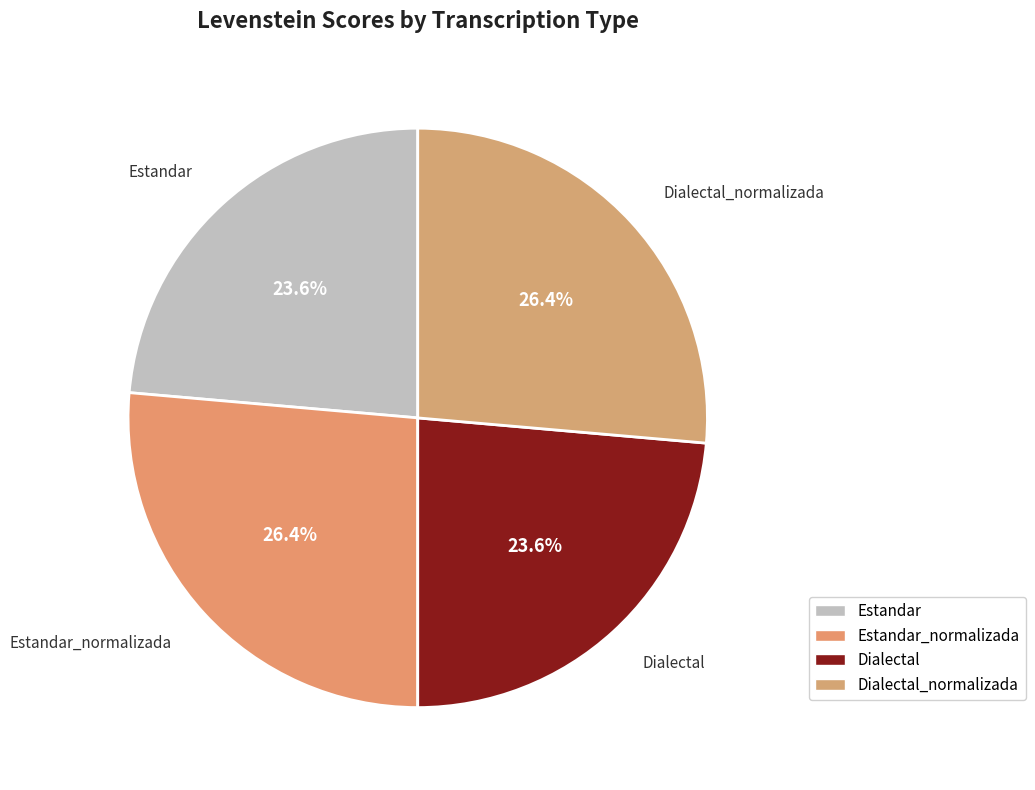

What percentage is the Estandar_normalizada slice, to the nearest percent?

26%